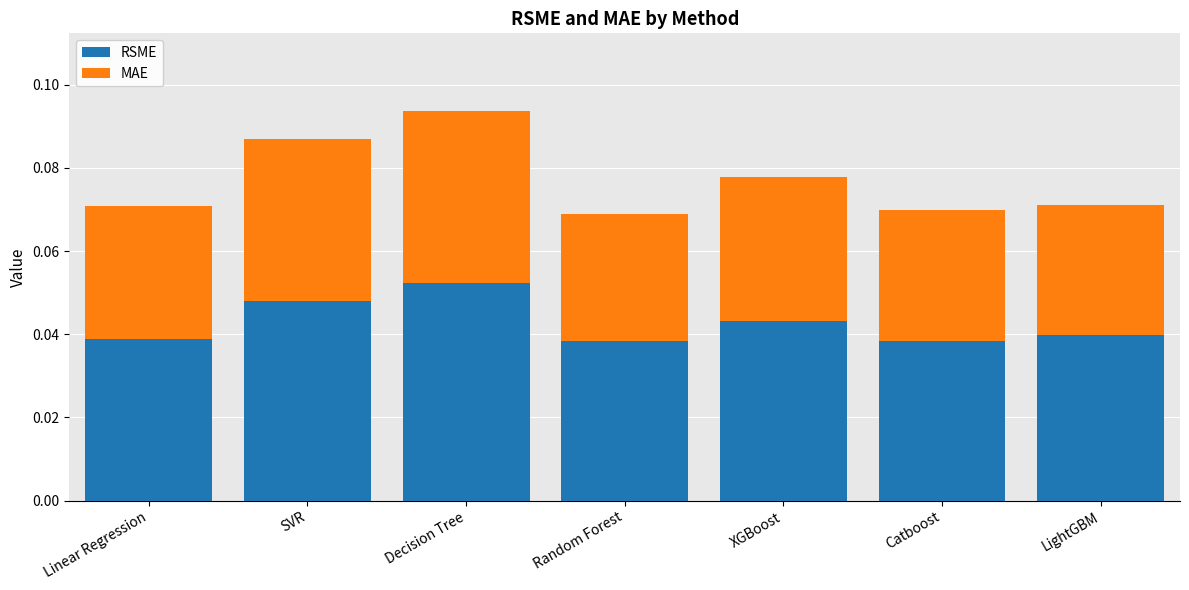

At which label does RSME reach its peak?

Decision Tree